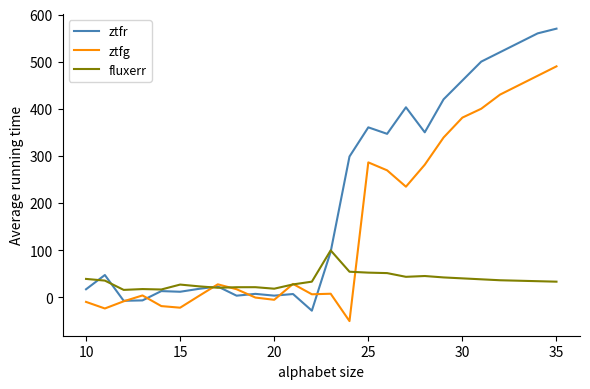

List the series in order of their overall mean, highest first.

ztfr, ztfg, fluxerr